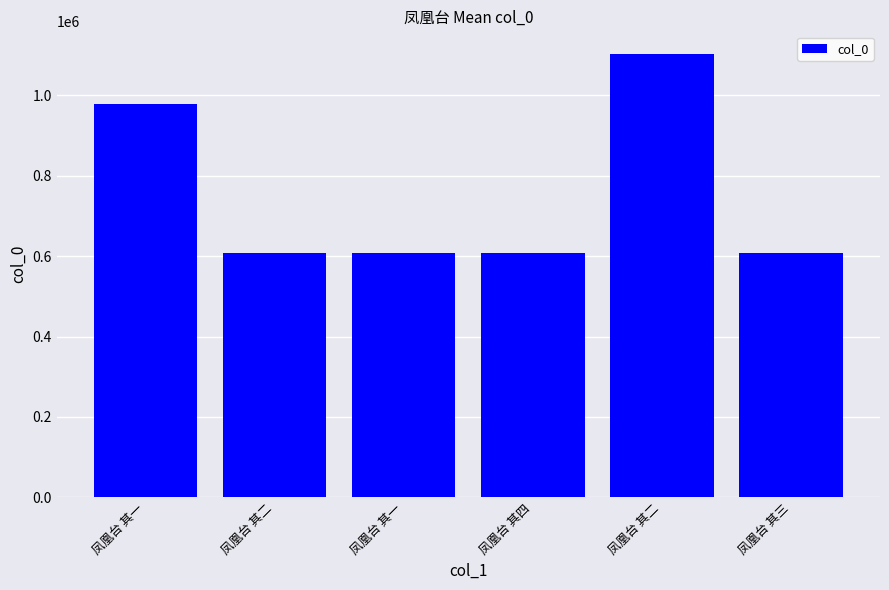

True or false: the data shows 844790 at 凤凰台 其三.

False